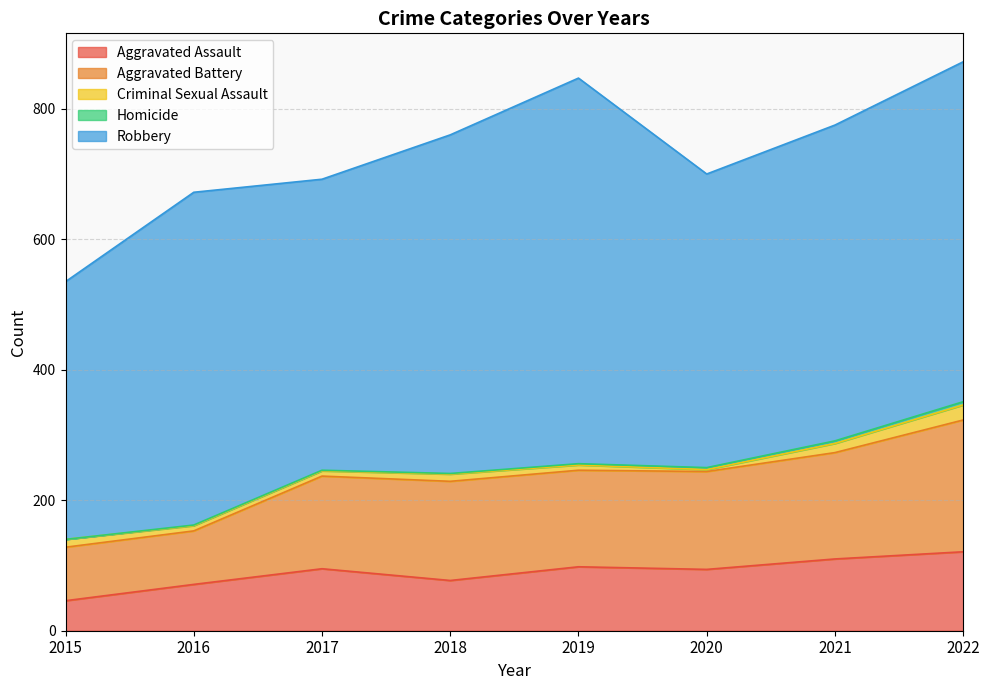

How many values in the Aggravated Assault series are below 95?

4